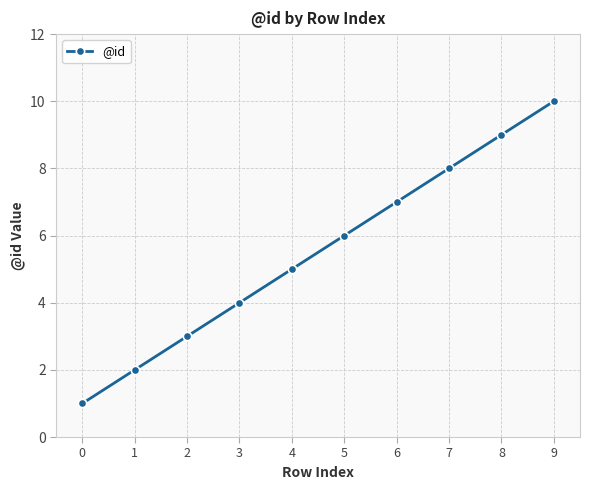

The chart shows a value of 7 at 4. True or false?

False